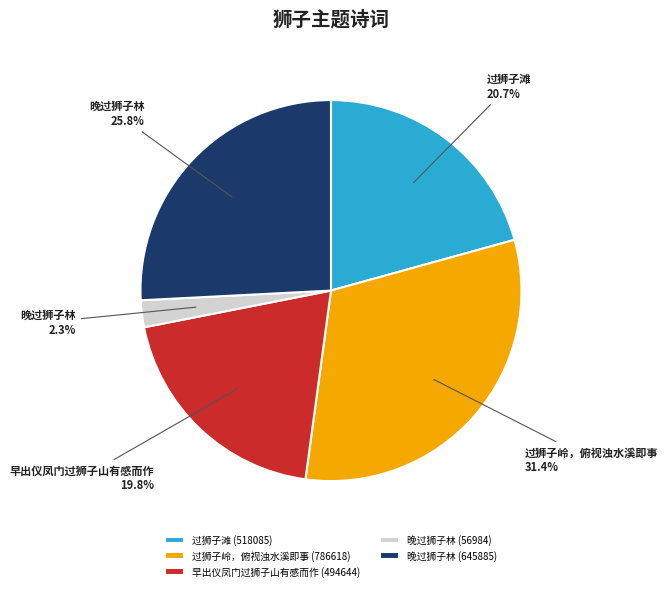

To the nearest percent, what is the difference between the largest and smallest slice percentages?

29%